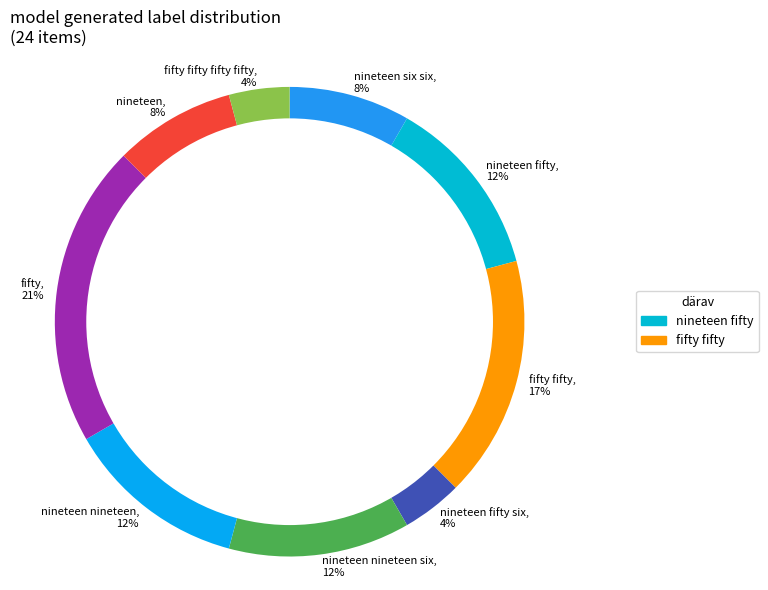

Is the sum of fifty fifty and nineteen nineteen greater than half?

No